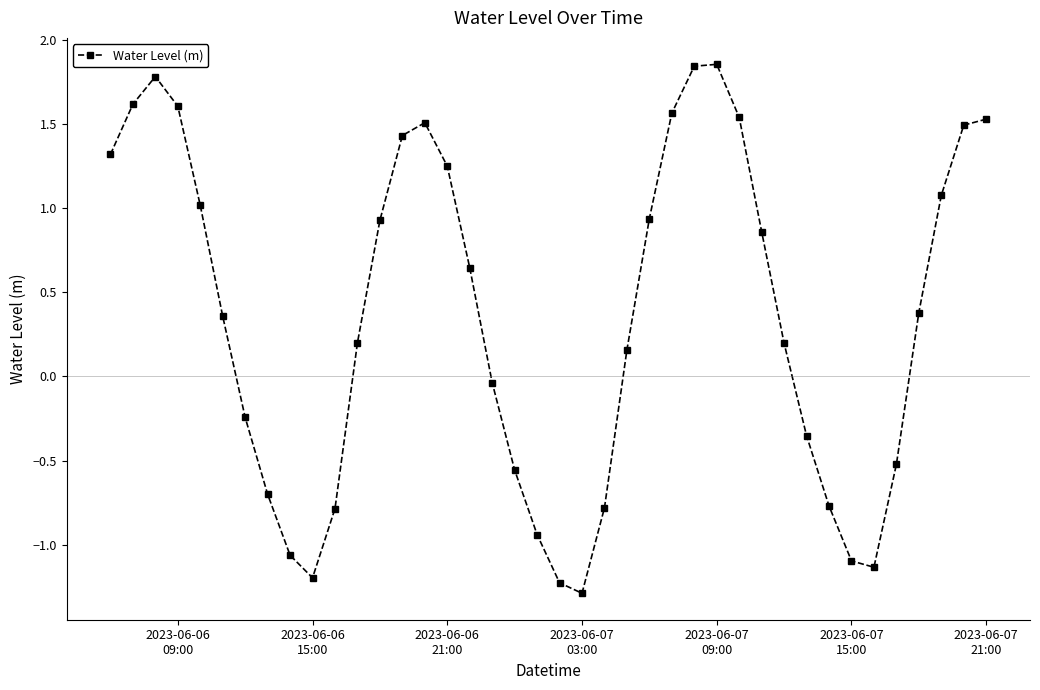

True or false: there are more than 1 points higher than both neighbors.

True